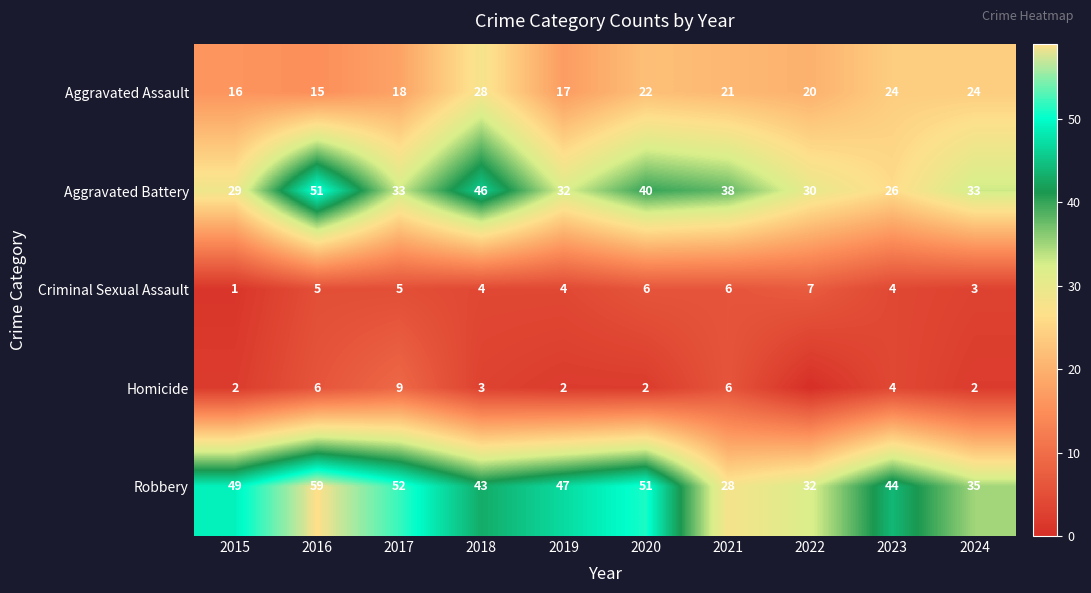

What is the total value across all series at 2016?

136